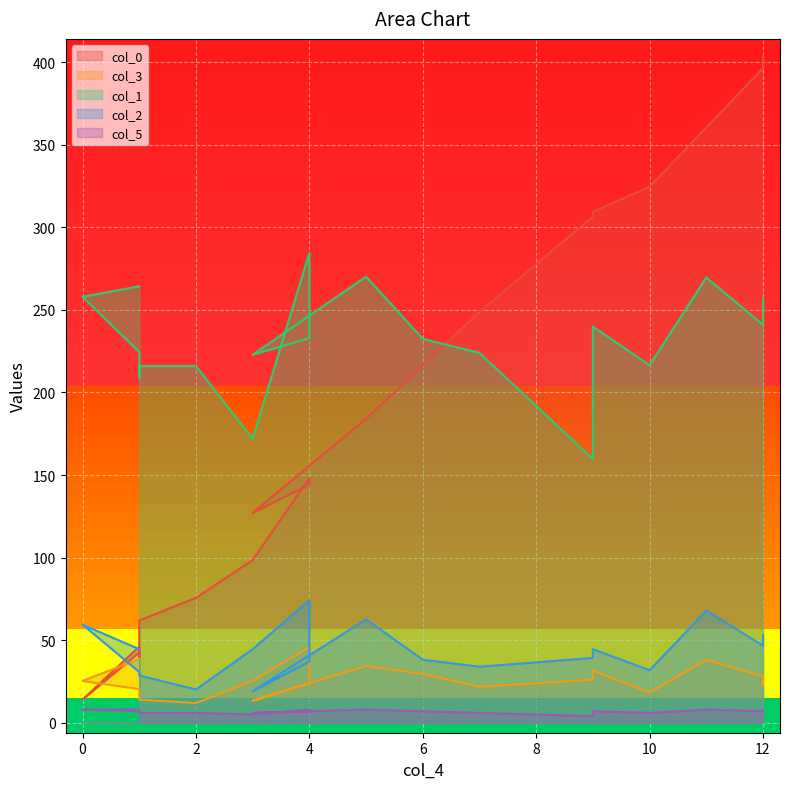

What is the spread (max minus min) of values at 4?

276.4